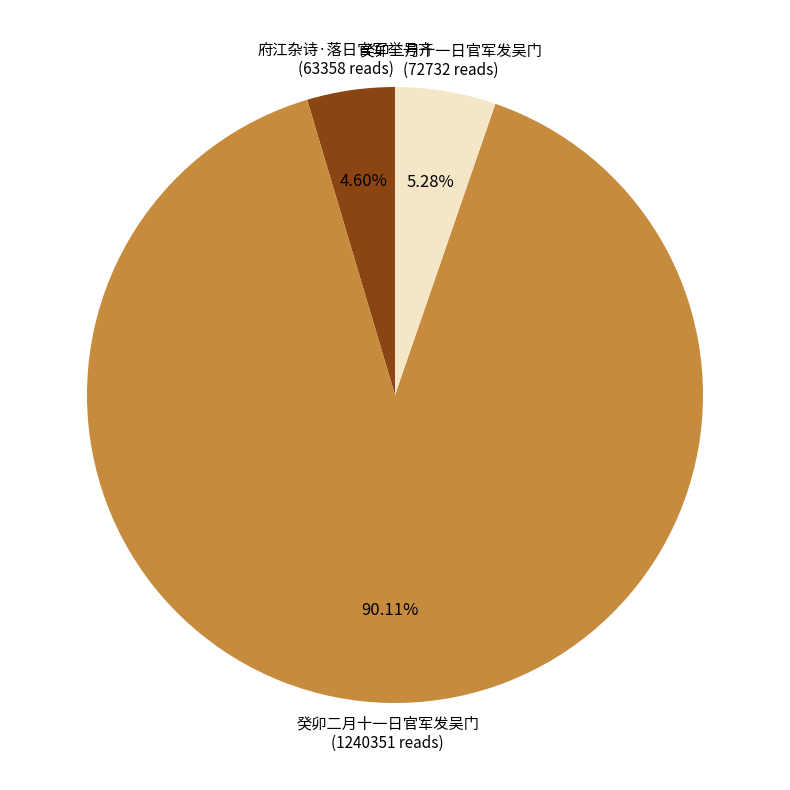

Is there a majority slice in this chart?

Yes